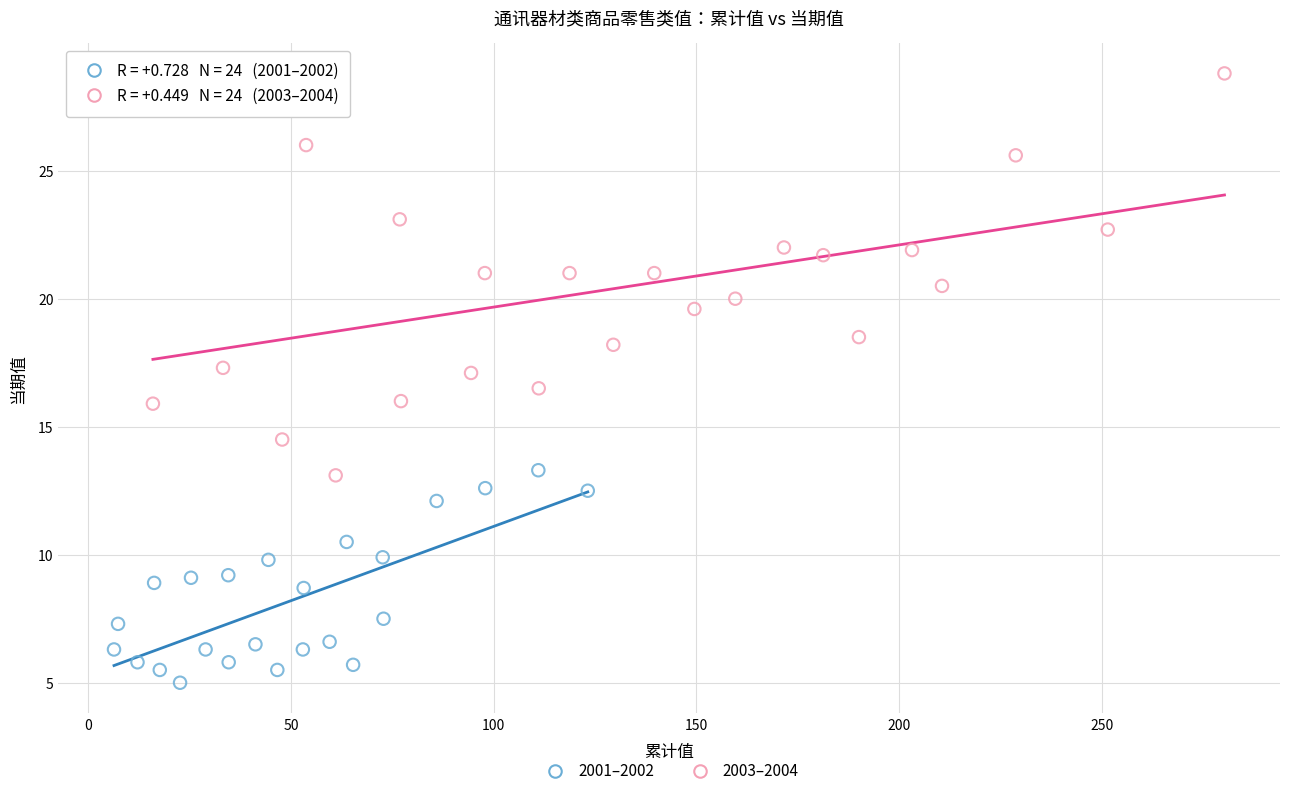

Which series has the largest Y range (max minus min)?

2003–2004